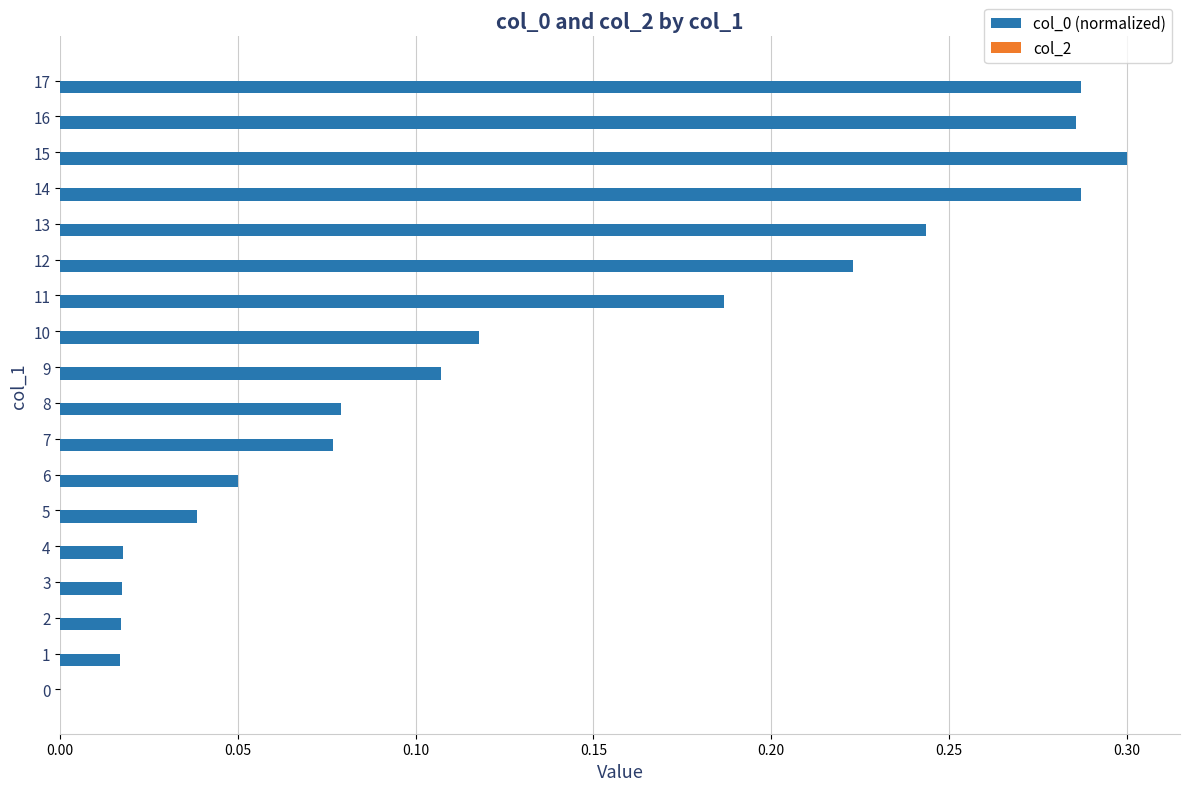

What is the change in value from 1 to 12?

+0.2